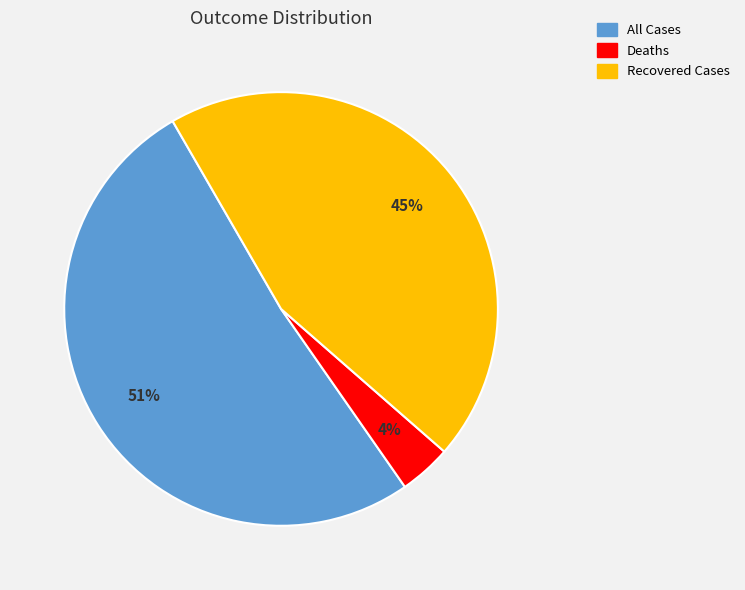

What is the ratio of the value at Deaths to the value at All Cases?

0.1